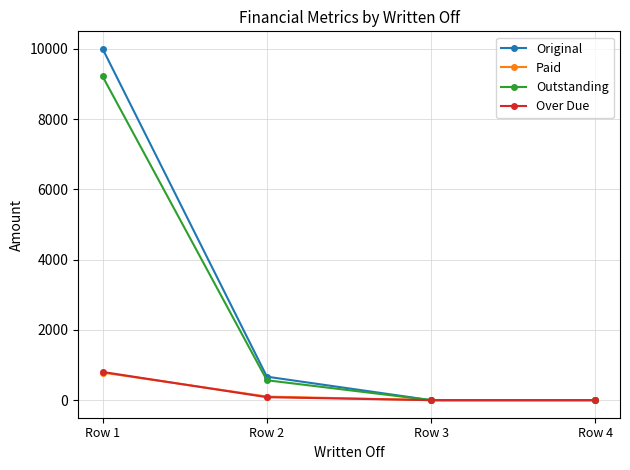

True or false: Outstanding has a value of 566.5 at Row 2.

True